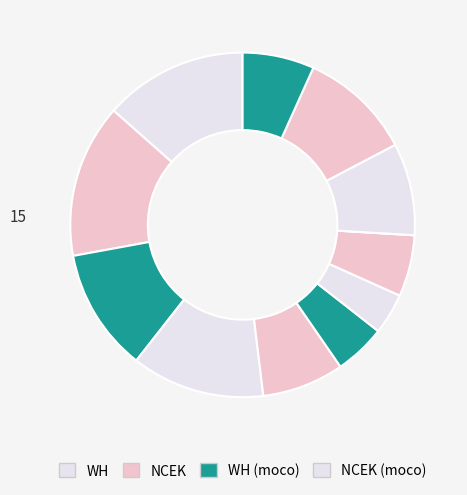

To the nearest percent, what is the average slice percentage?

8%